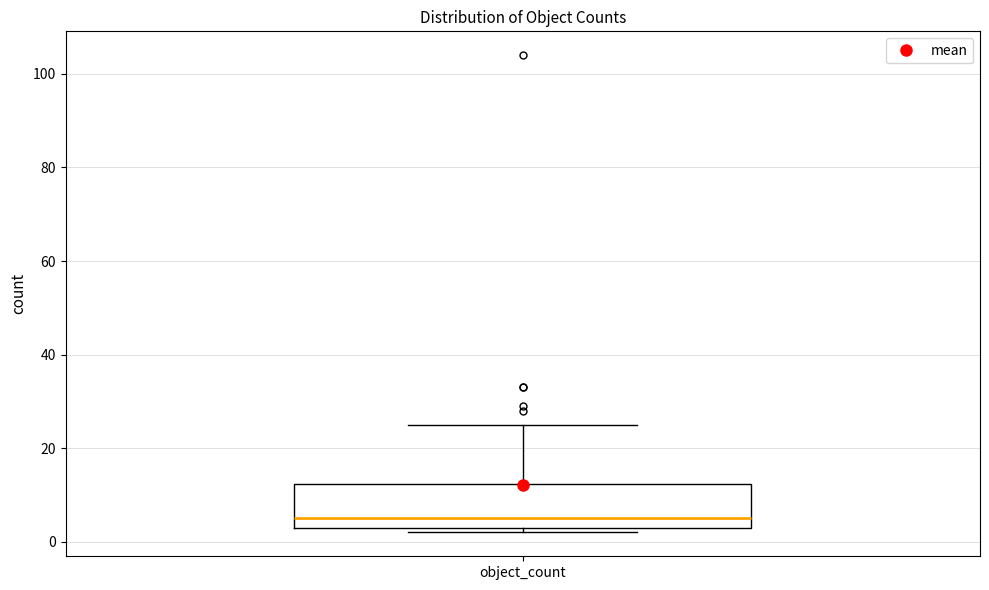

Read this box plot against the y-axis: the position of the median line, the range covered by the box, and the ends of both whiskers. The values are not printed on the chart, so give them approximately, as read against the axis.

median 6, box 4 to 12, whiskers 2 to 26